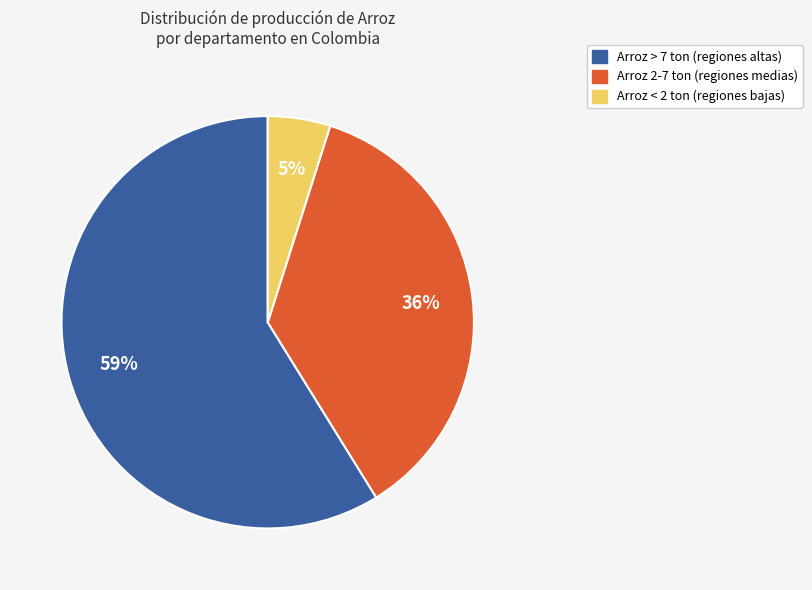

To the nearest percent, what is the average slice percentage?

33%